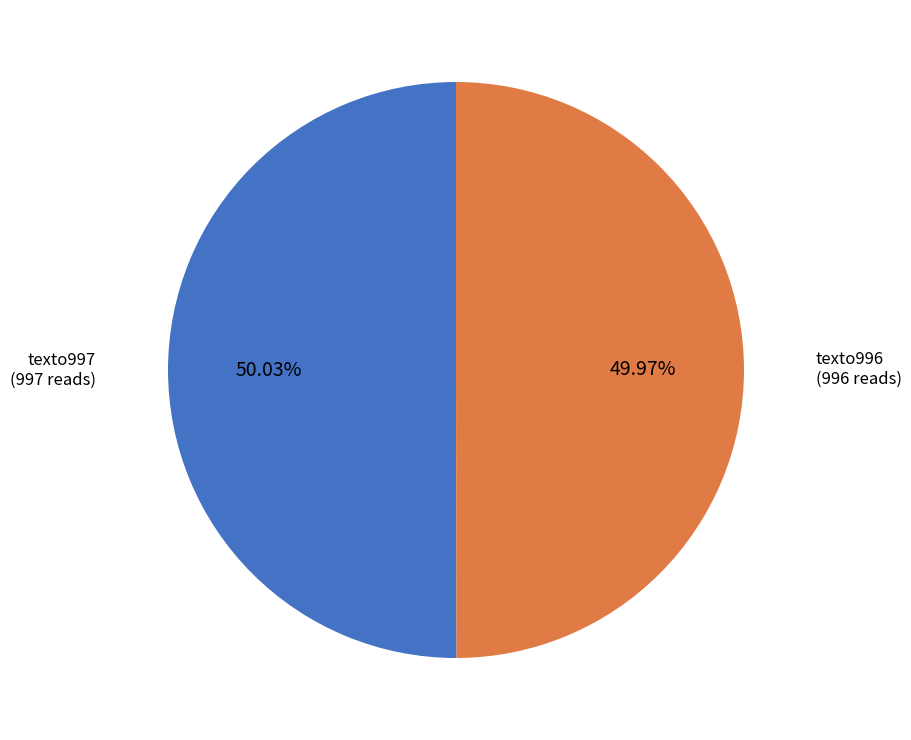

Is there any slice that represents more than half of the pie?

Yes